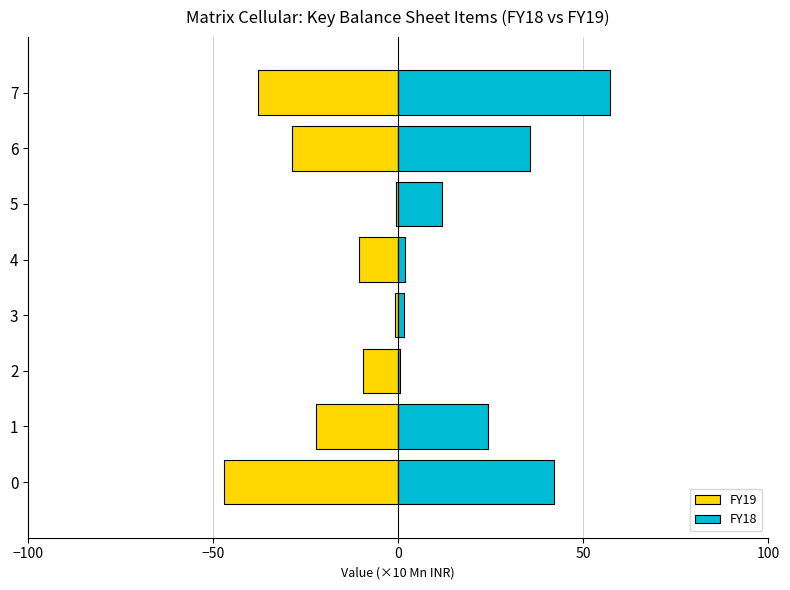

What is the smallest value displayed?

-47.2